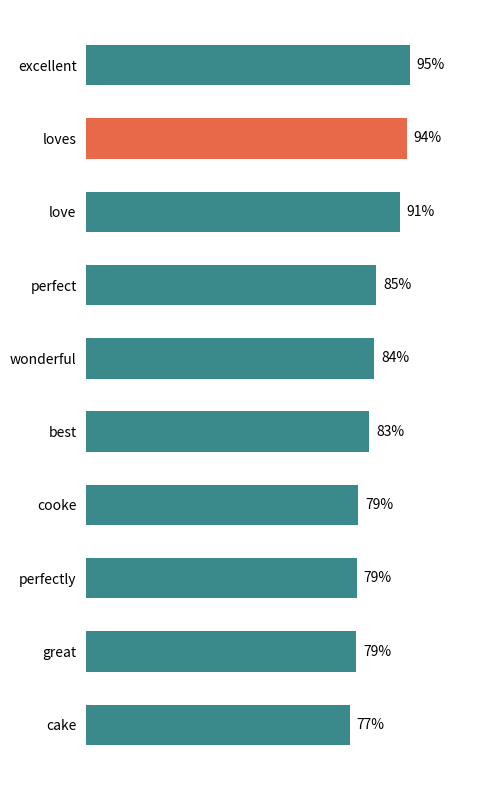

Are the bars horizontal?

Yes